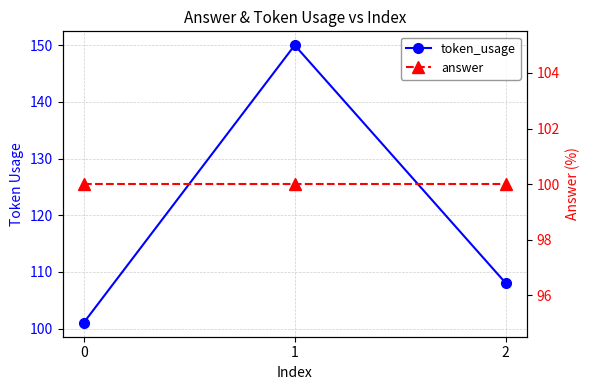

Is it true that token_usage equals 101 at 0?

True